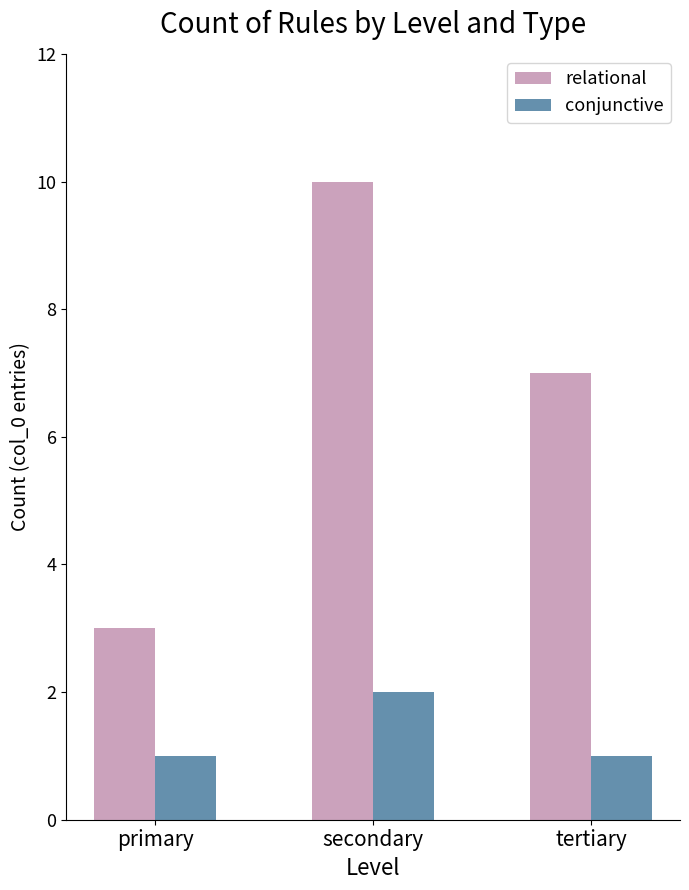

The value of conjunctive at secondary is 2. True or false?

True